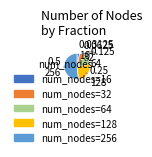

Is there any slice that represents more than half of the pie?

Yes